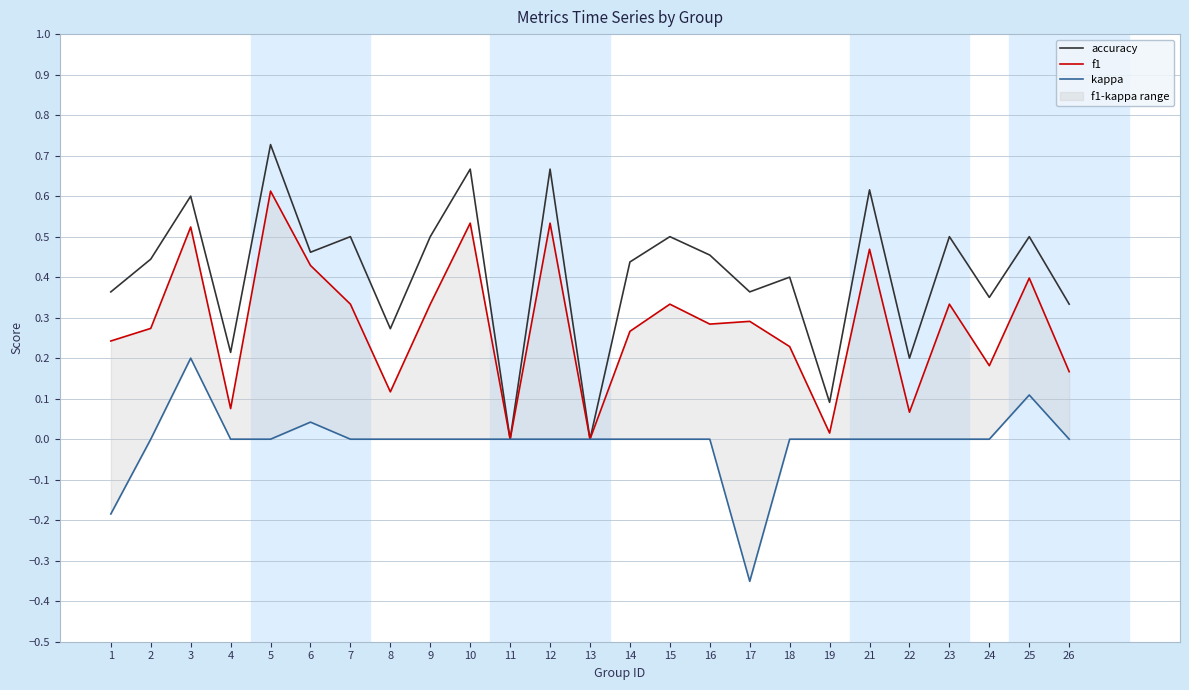

How many lines are shown in the chart?

3